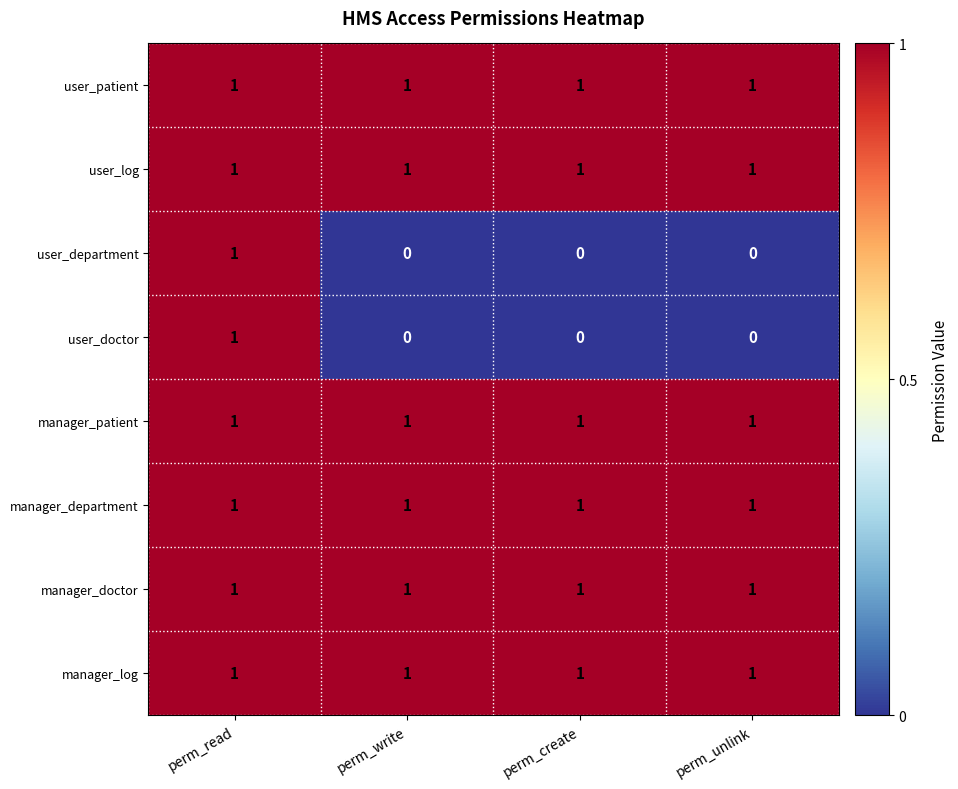

At which category is the sum across all series the highest?

perm_read